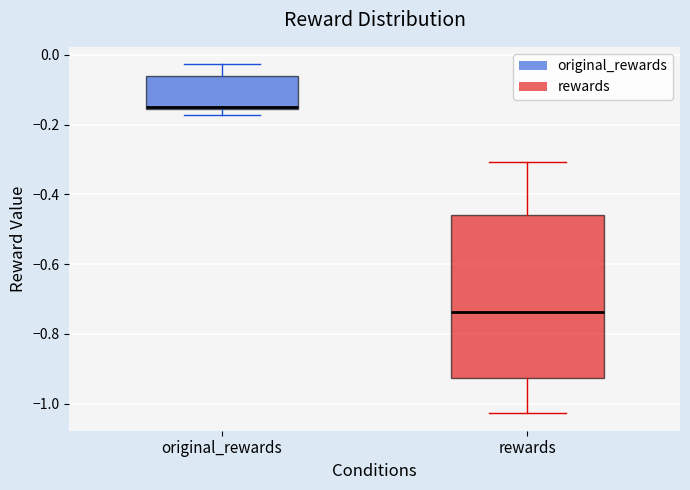

Which box is the tallest, from its lower edge to its upper edge?

rewards